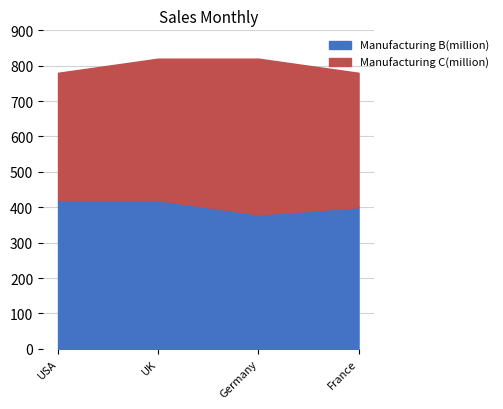

True or false: Manufacturing C(million) and Manufacturing B(million) cross at least once.

True